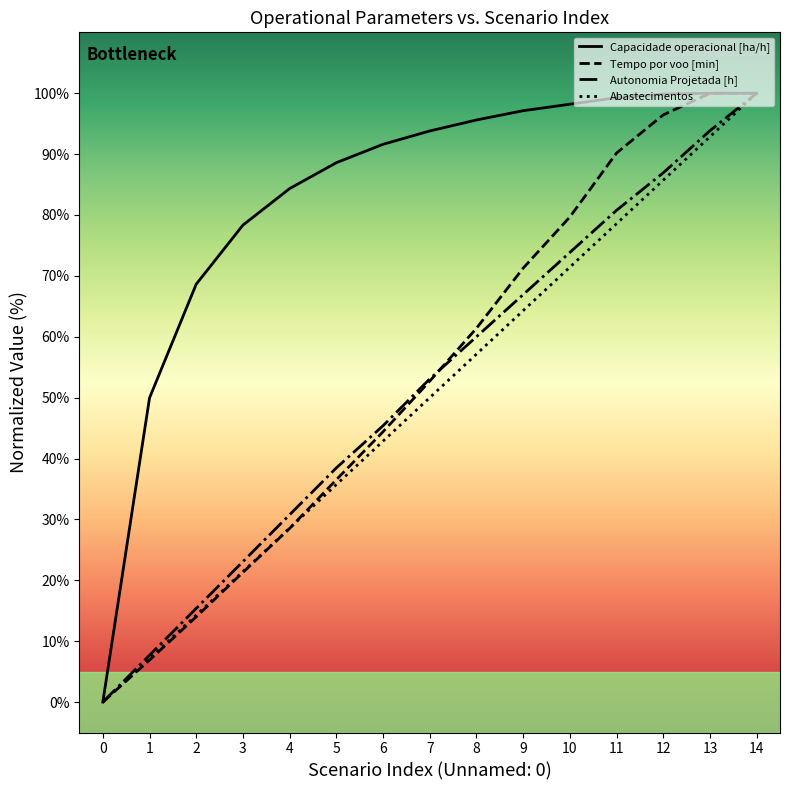

Is this an area chart (filled region under the line)?

No